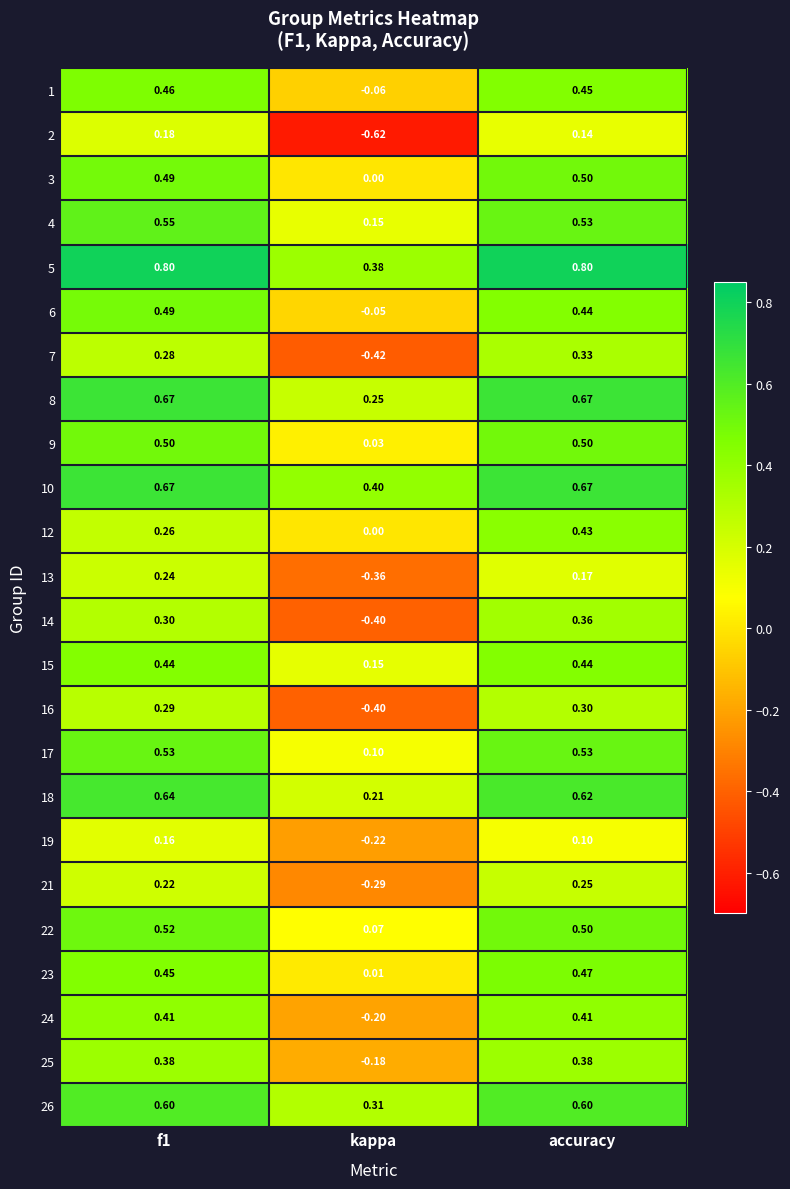

At which category is the sum across all series the highest?

accuracy